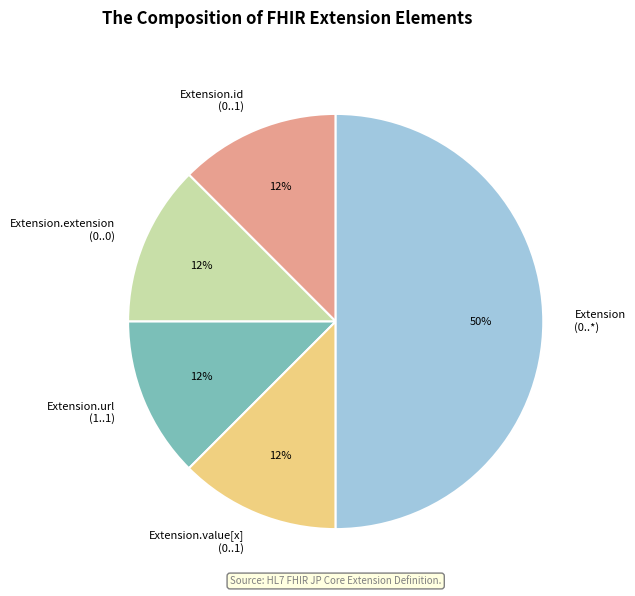

To the nearest percent, what is the average slice percentage?

20%